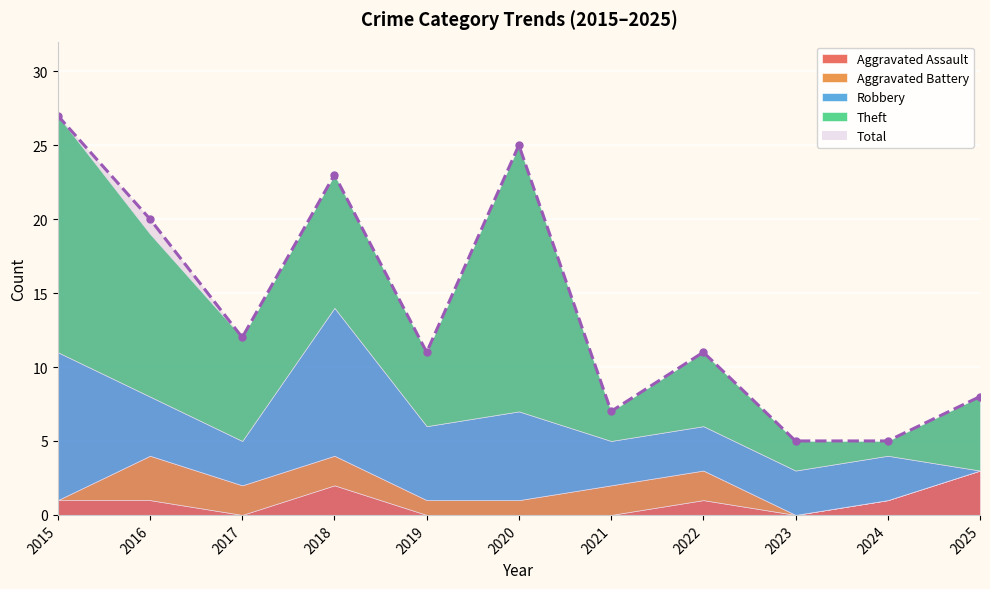

The Total series shows 5 at 2023. True or false?

True